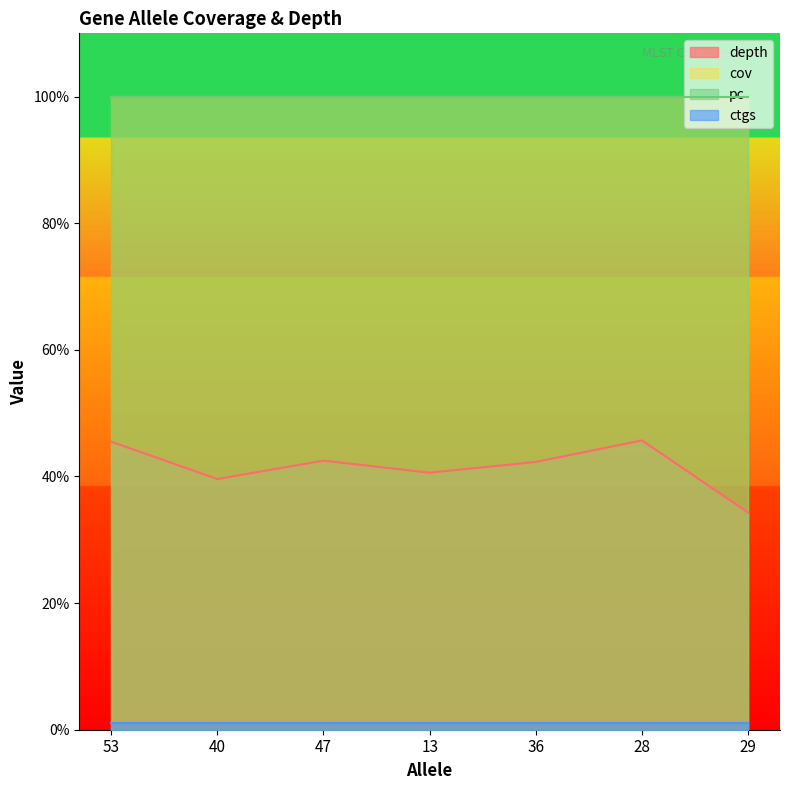

Which series has the largest total across all categories?

cov